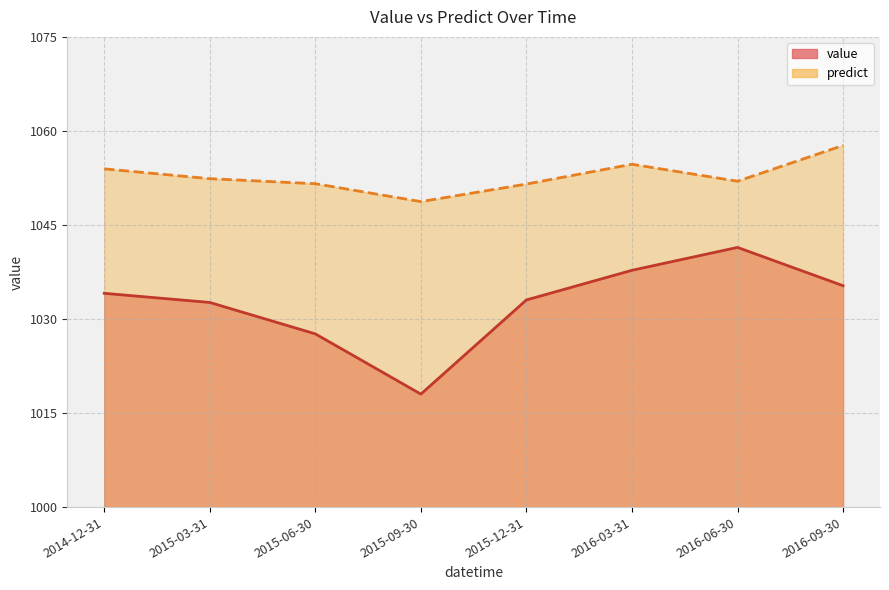

Reading left to right, what are all the values shown in this chart?

value: 2014-12-31=1034.1	2015-03-31=1032.6	2015-06-30=1027.6	2015-09-30=1018.0	2015-12-31=1033.0	2016-03-31=1037.8	2016-06-30=1041.4	2016-09-30=1035.3
predict: 2014-12-31=1054.0	2015-03-31=1052.4	2015-06-30=1051.6	2015-09-30=1048.7	2015-12-31=1051.5	2016-03-31=1054.7	2016-06-30=1052.0	2016-09-30=1057.7